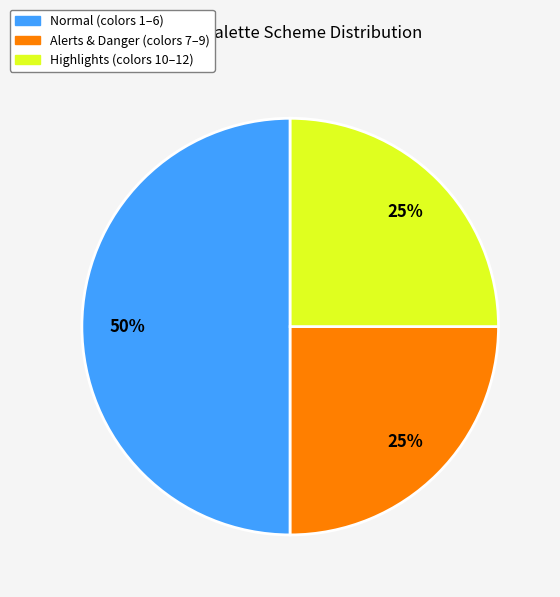

What is the largest slice in the pie chart?

Normal